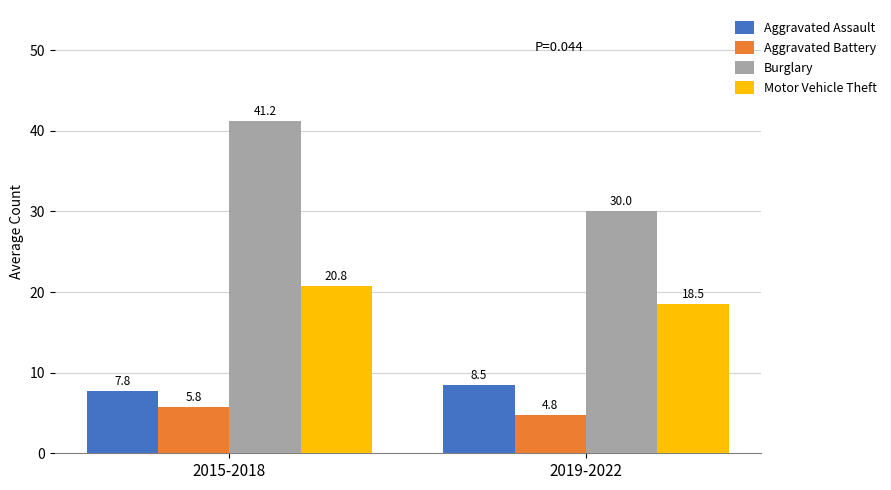

Is the value of Burglary at 2015-2018 greater than the value of Aggravated Battery at 2019-2022?

Yes